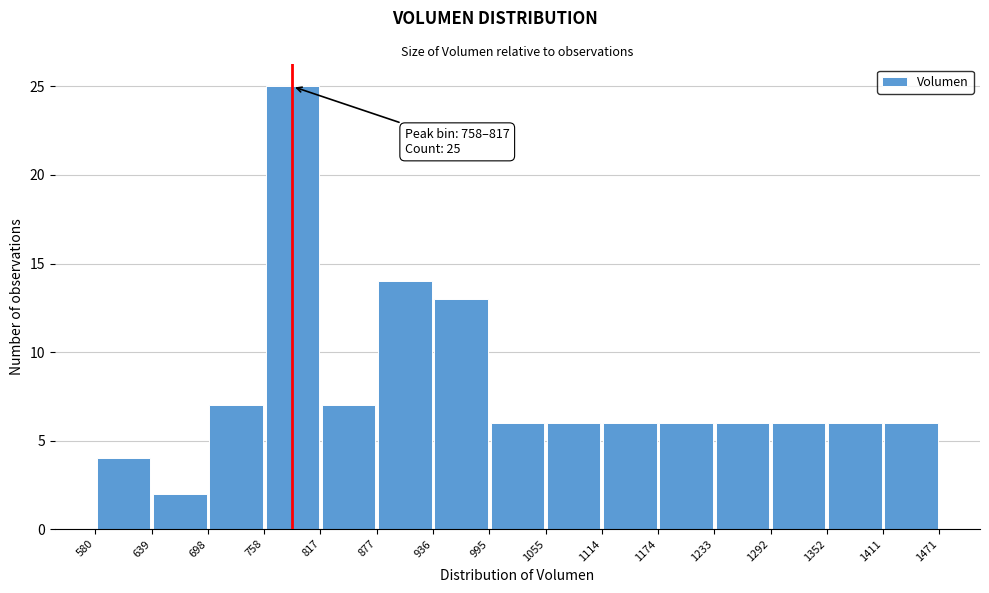

Over which range of the x-axis is the bar tallest?

758 to 817